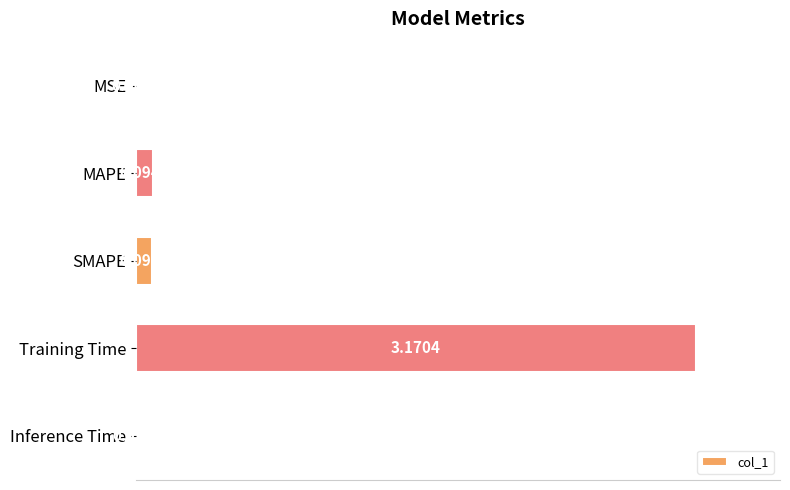

What is the sum of all values?

3.4